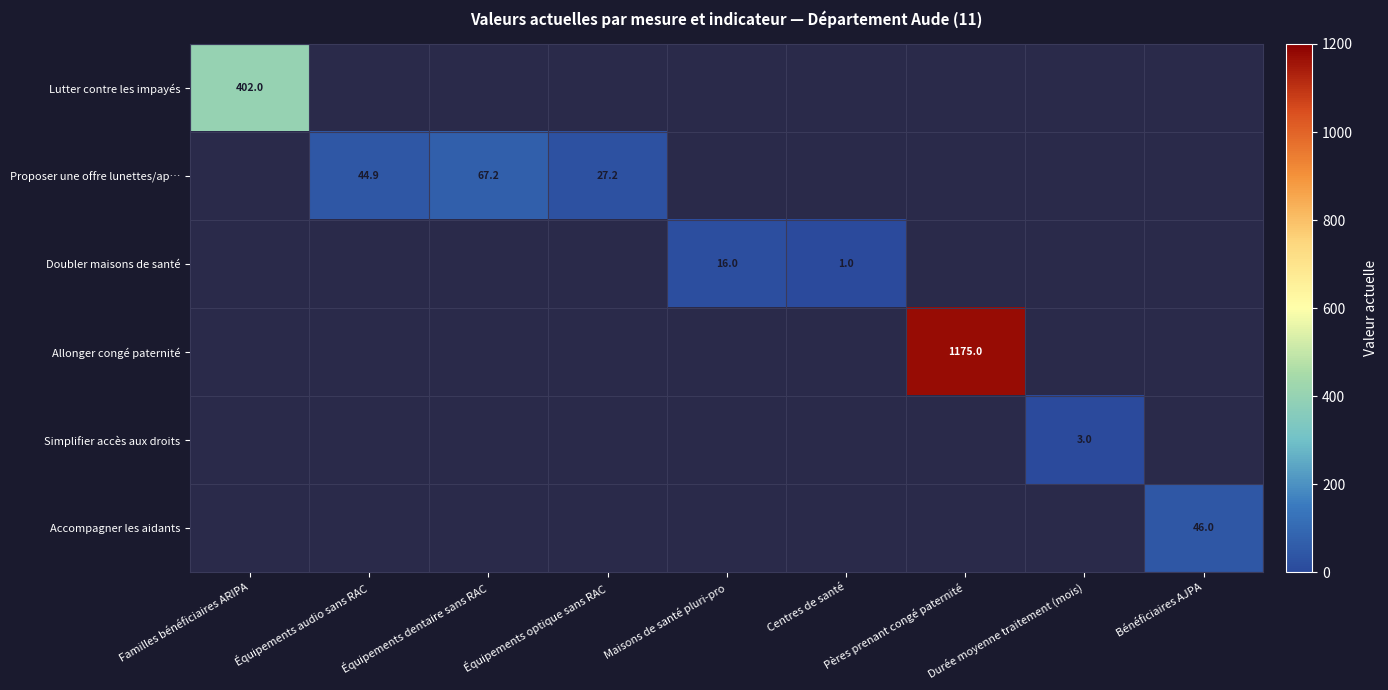

The value of Simplifier accès aux droits at Durée moyenne traitement (mois) is 3.0. True or false?

True